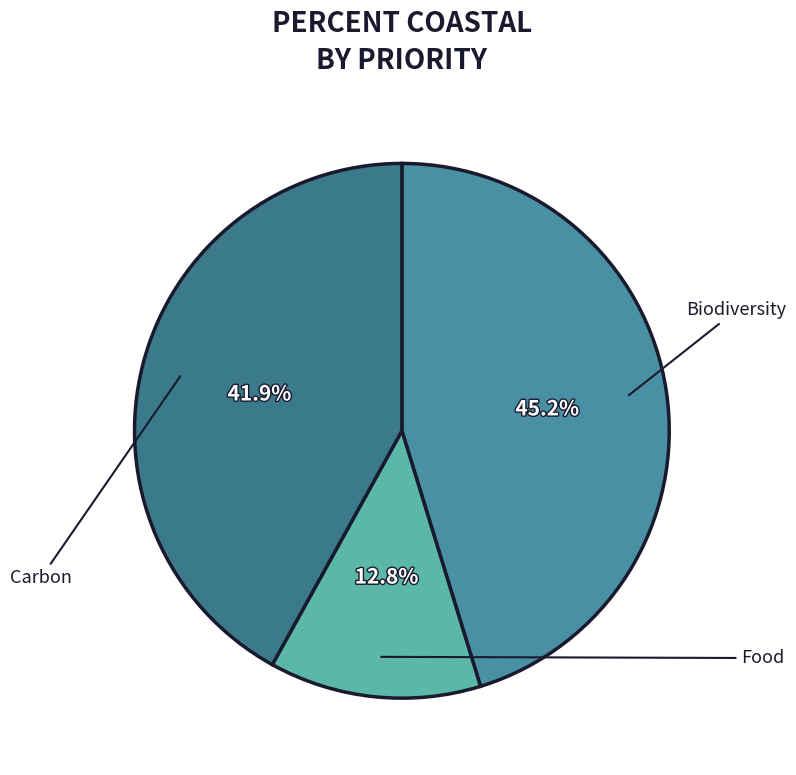

How many slices are in this pie chart?

3